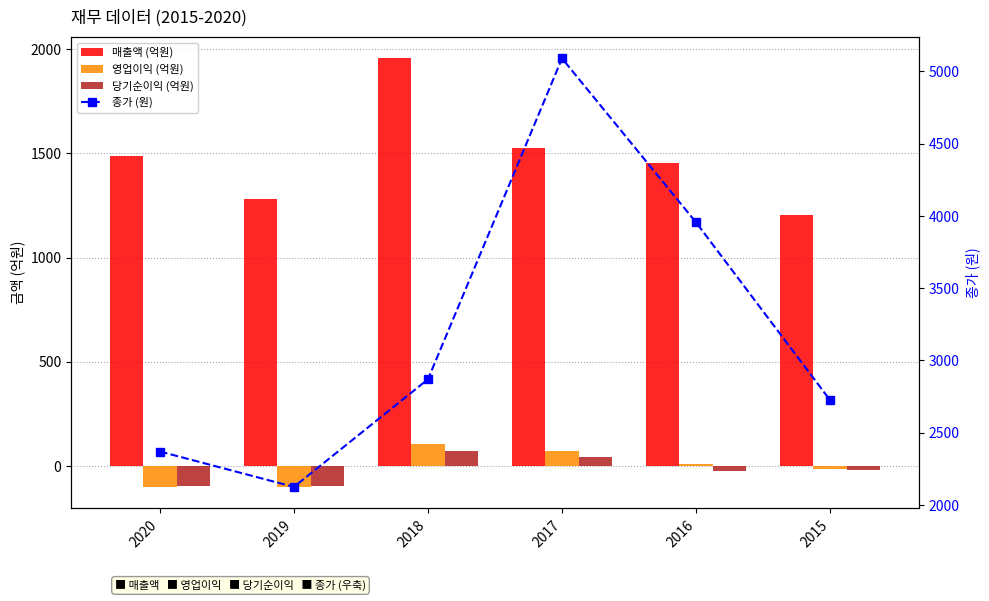

How many values in the 종가 (원) series are below 2870?

3